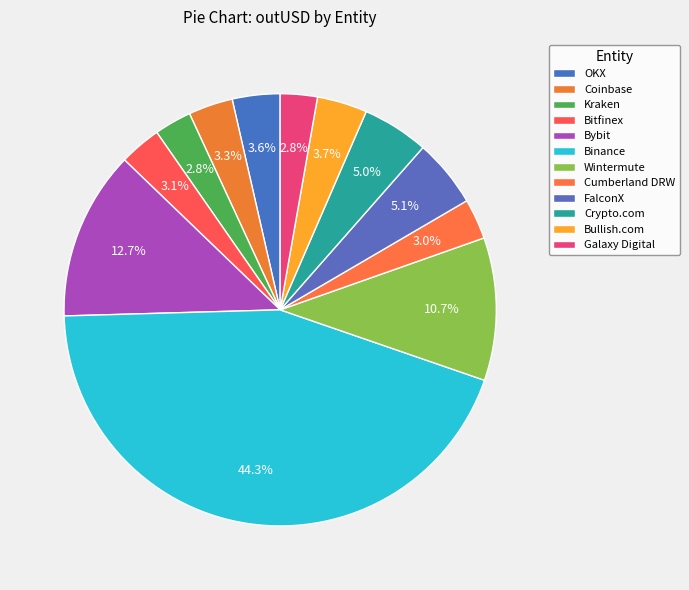

Count the number of slices in the pie.

12